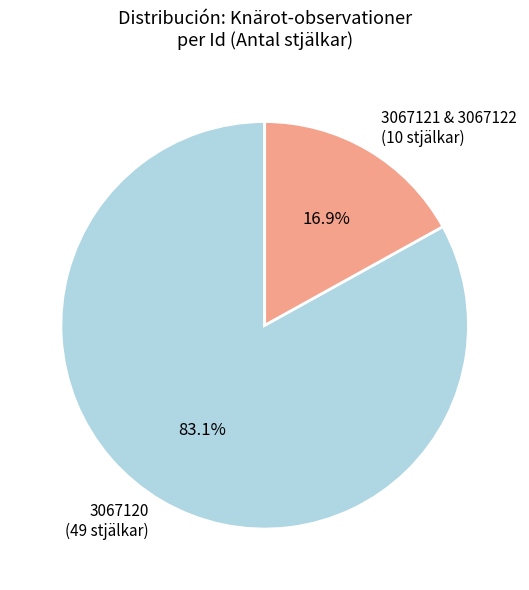

What is the total percentage of 3067120 and 3067121 & 3067122?

100.0%